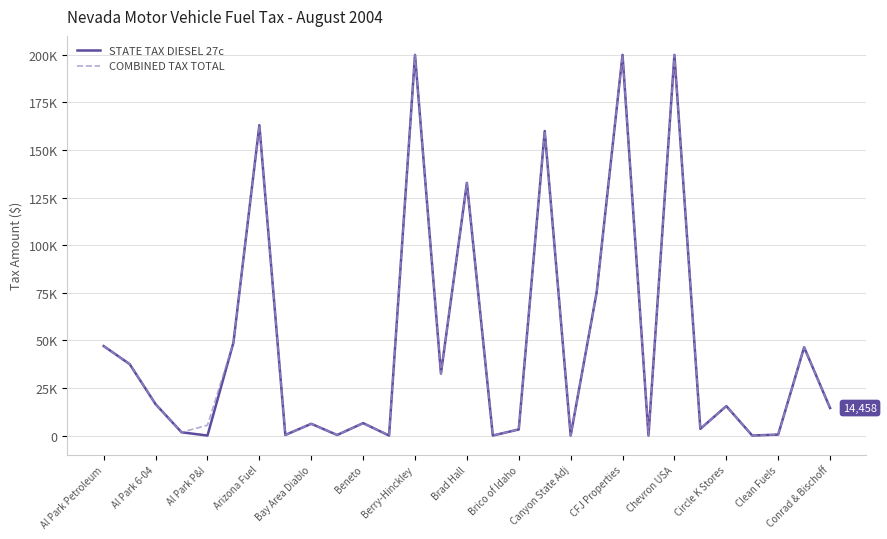

What are all the series names shown in the legend?

STATE TAX DIESEL 27c, COMBINED TAX TOTAL